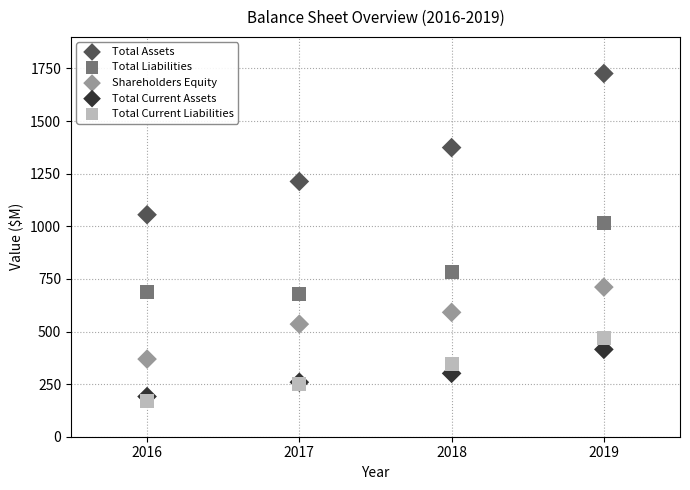

Which series reaches the maximum Y coordinate?

Total Assets